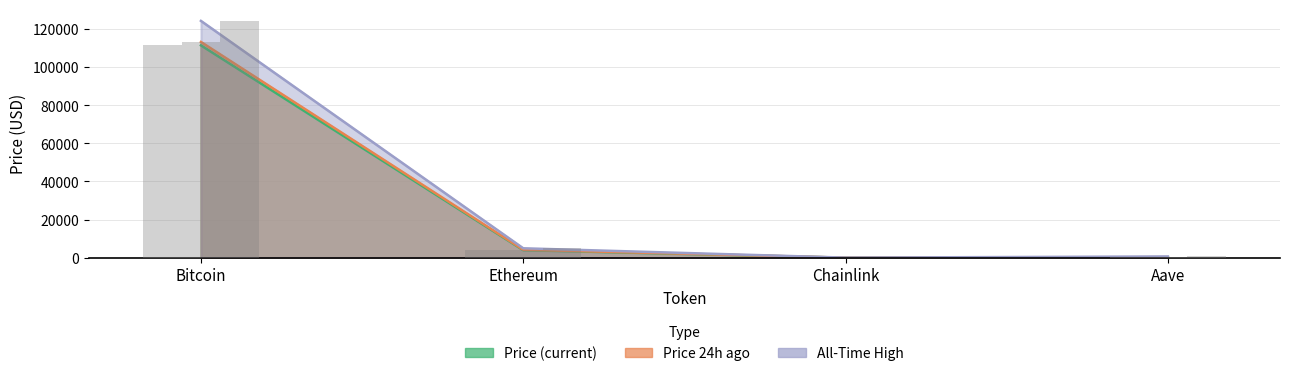

What is the value of the price24hAgo bar at the 1st from the left?

113083.0